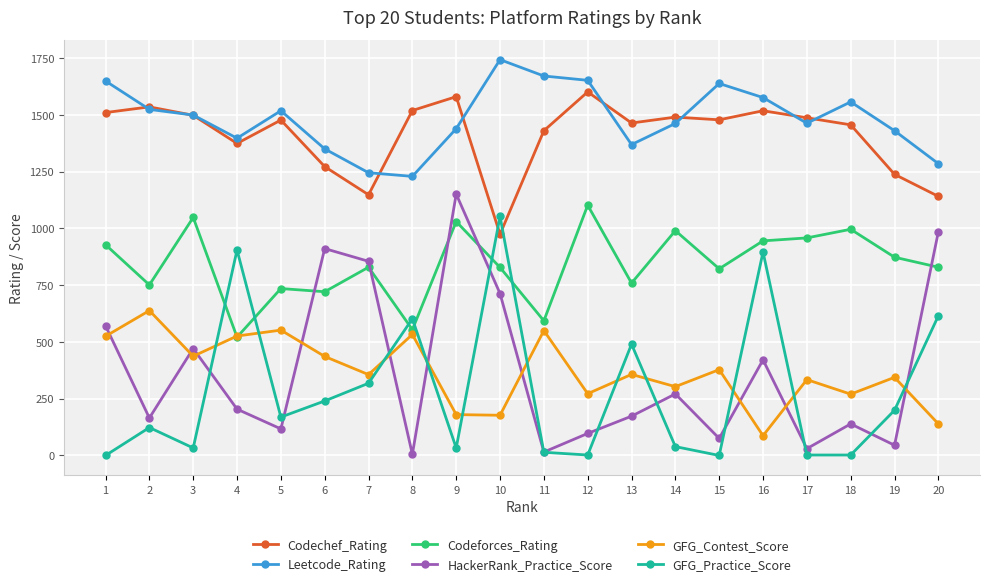

In HackerRank_Practice_Score, how many points are higher than both neighbors (excluding endpoints)?

6